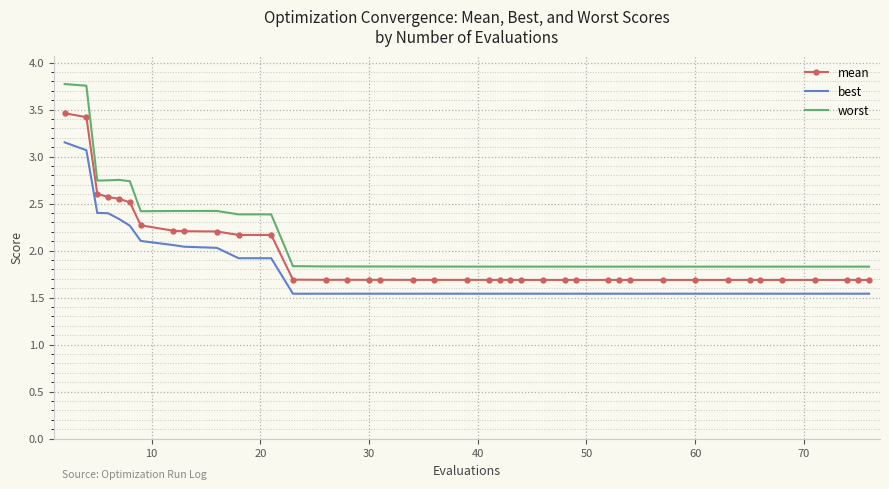

What is the difference between the maximum and minimum values in the worst series?

1.9